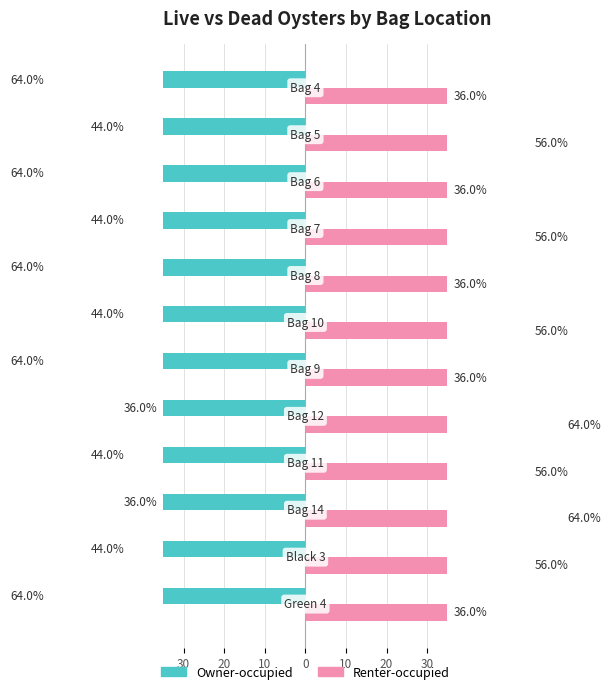

What is the difference between the Renter-occupied values at 10 and 30?

28